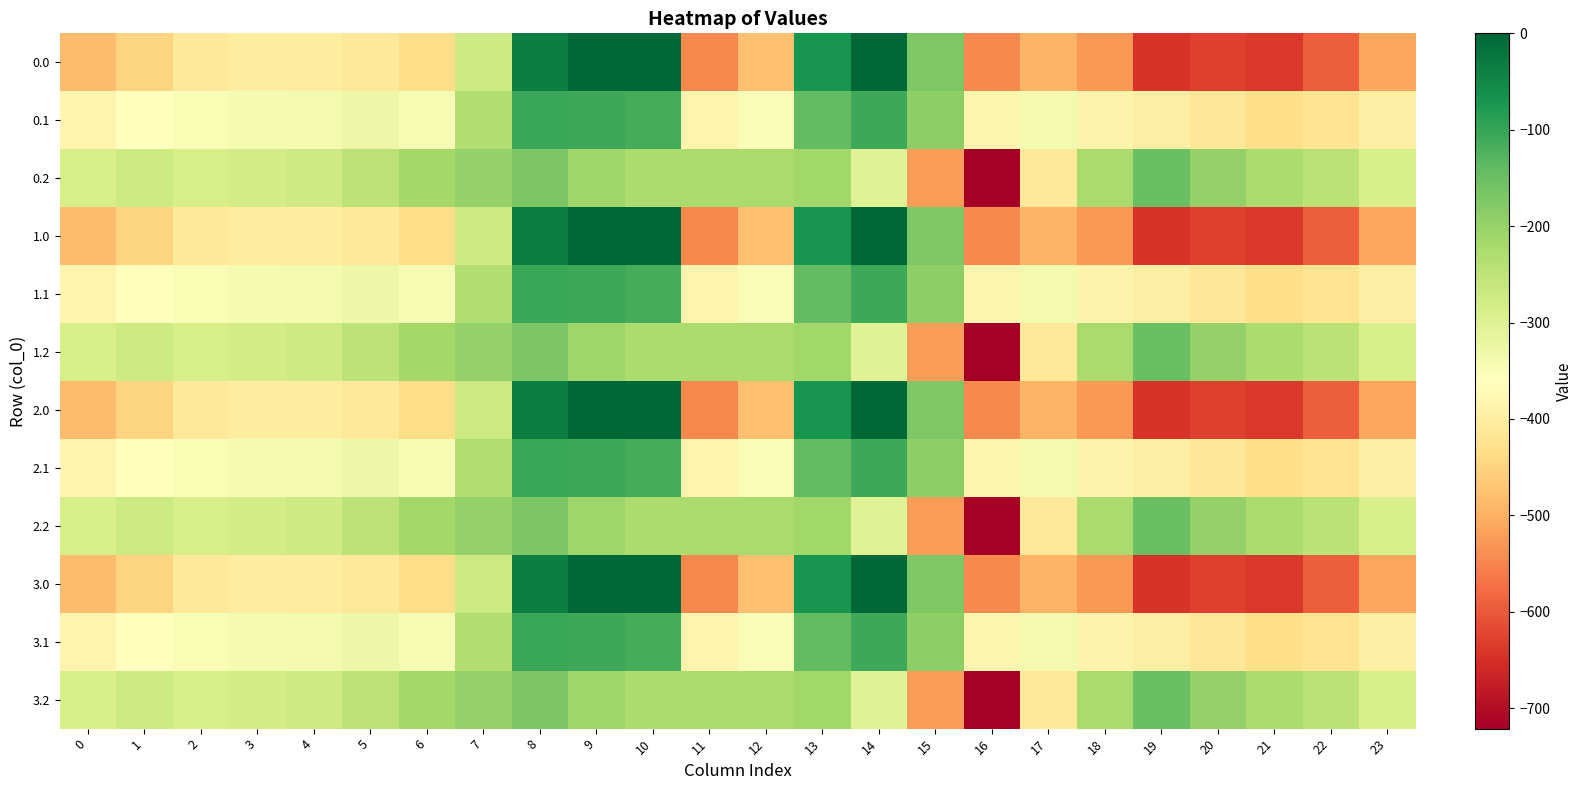

What is the spread (max minus min) of values at 15?

349.4